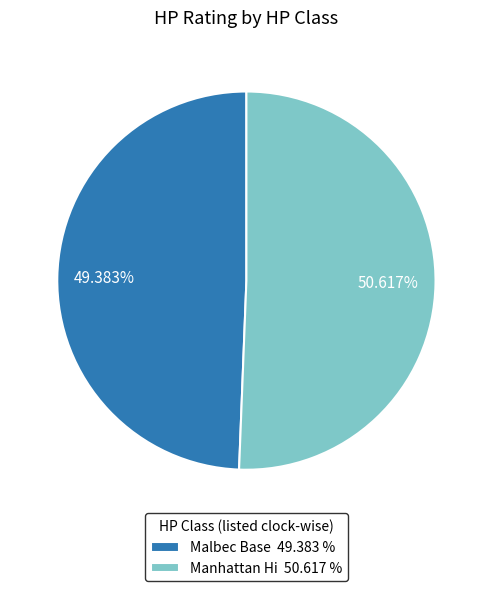

To the nearest percent, what is the difference between the Malbec Base and Manhattan Hi slice percentages?

1%